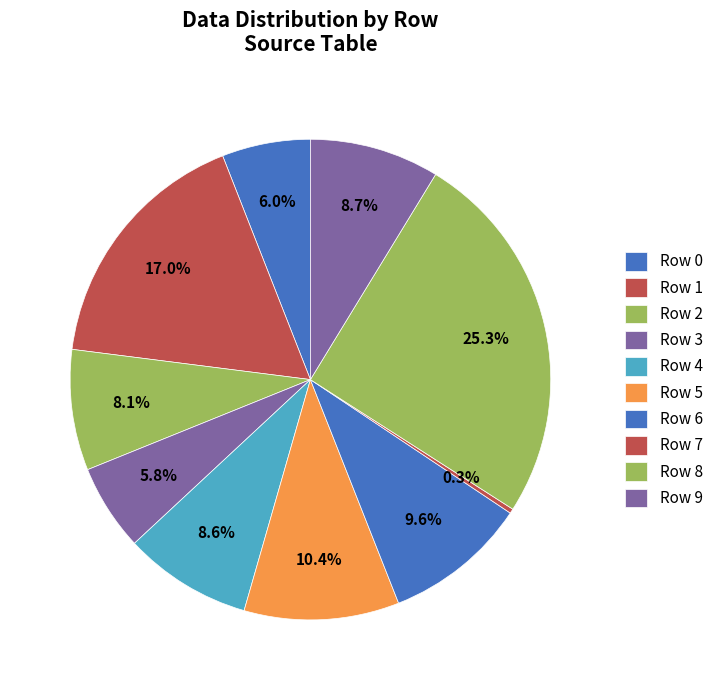

Count the number of slices in the pie.

10